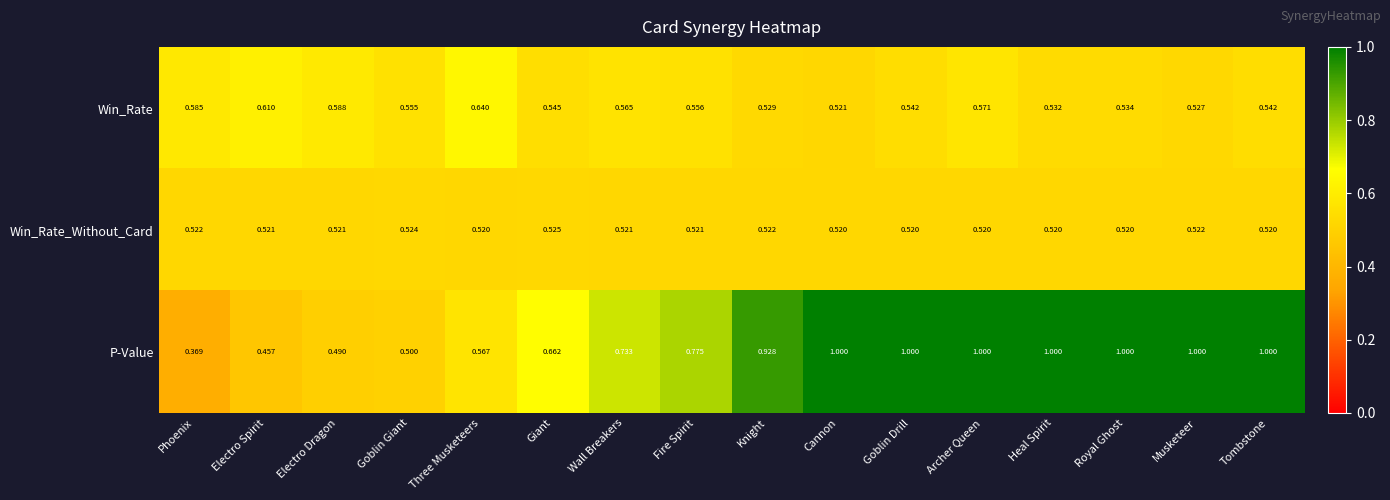

Between Knight and Cannon, which series saw the biggest shift?

P-Value